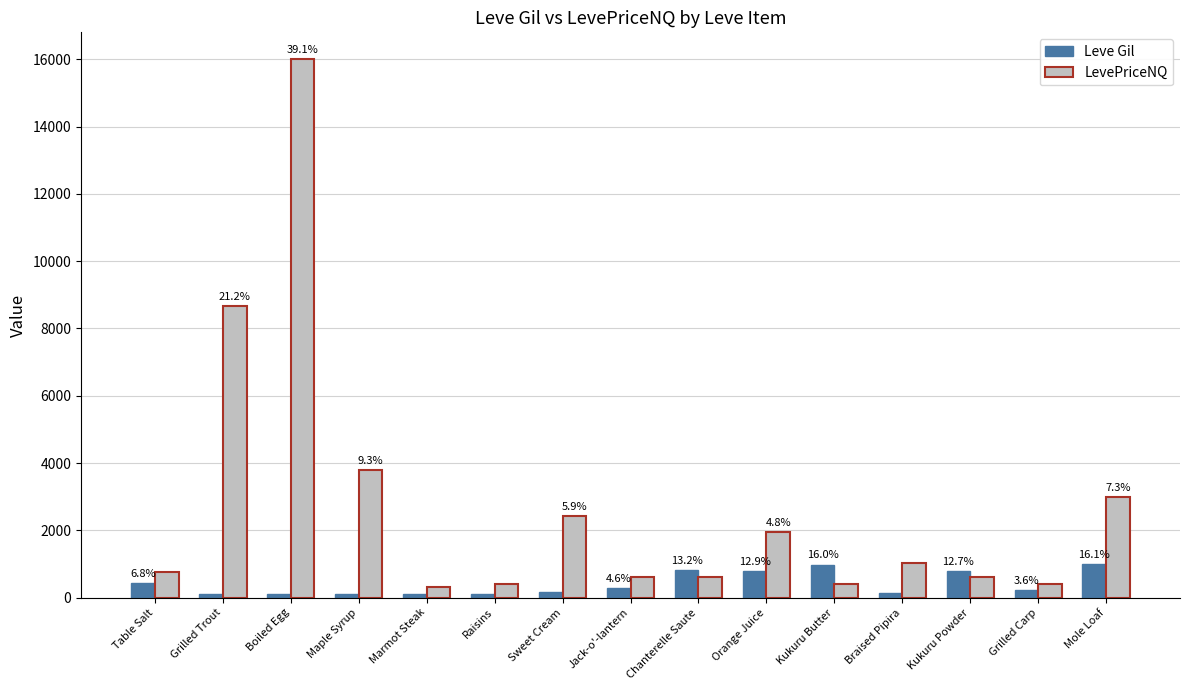

Which series changed the most between Maple Syrup and Jack-o'-lantern?

LevePriceNQ